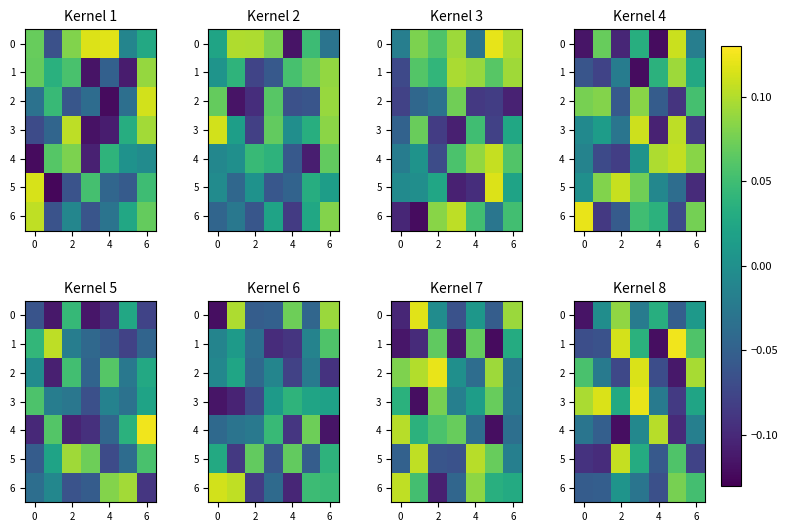

How many series are shown in this chart?

7